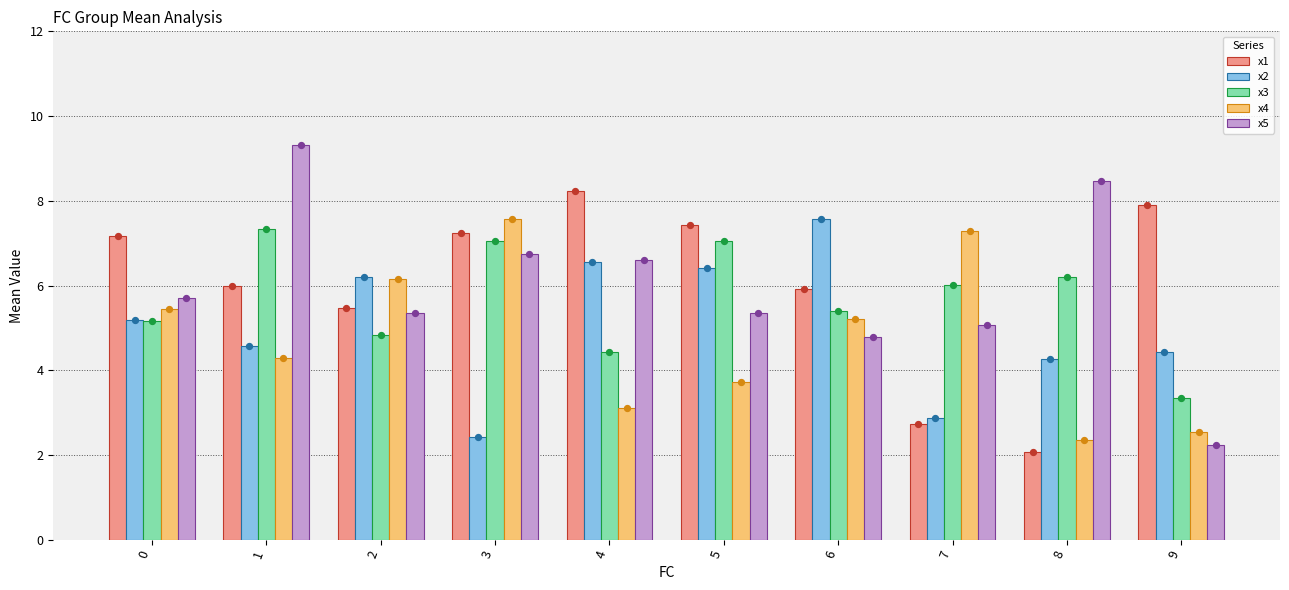

Which series reaches the maximum Y coordinate?

x5